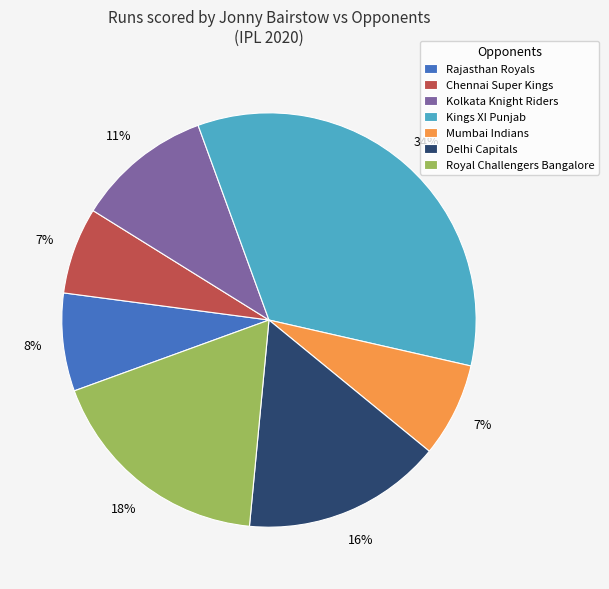

To the nearest percent, what percentage of the pie is Royal Challengers Bangalore?

18%